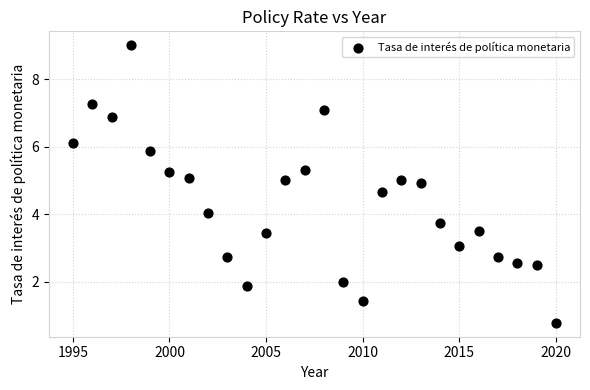

What is the range of X values (max minus min)?

25.0